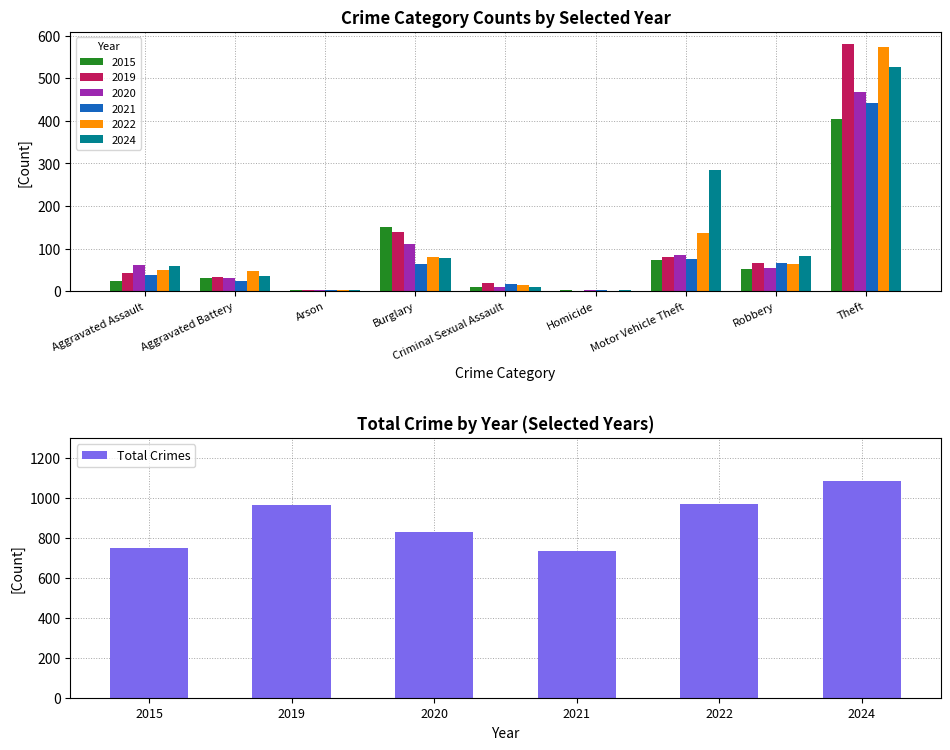

Reading left to right, extract all data points from this chart.

748	964	828	735	969	1085